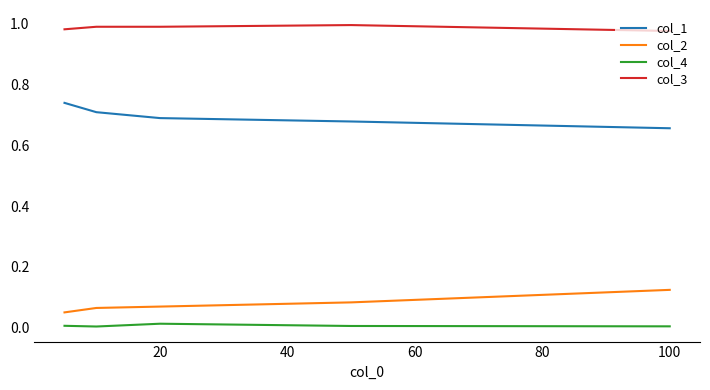

Rank the series by their maximum value, from lowest to highest.

col_4, col_2, col_1, col_3